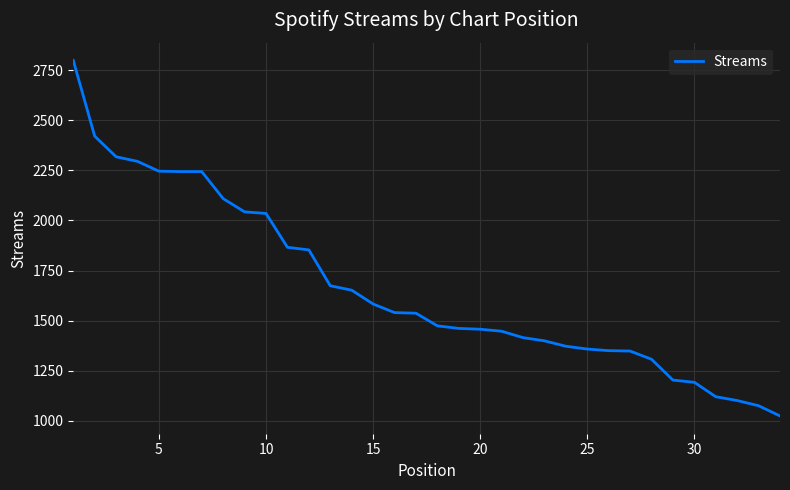

What is the smallest value displayed?

1024